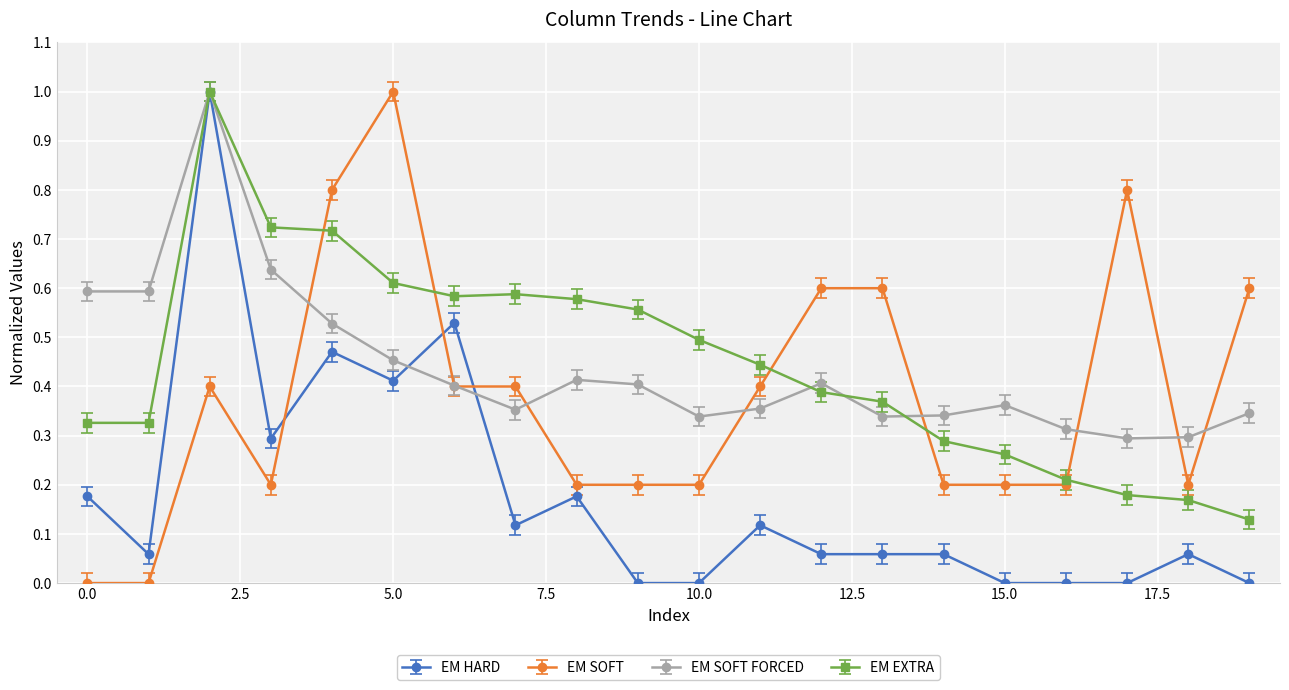

How many times do EM SOFT and EM HARD cross each other?

3